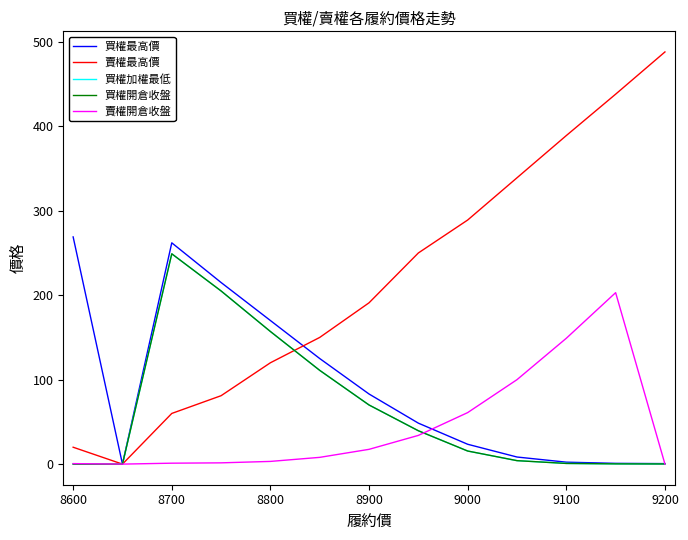

What is the sum of all 買權最高價 values?

1208.2